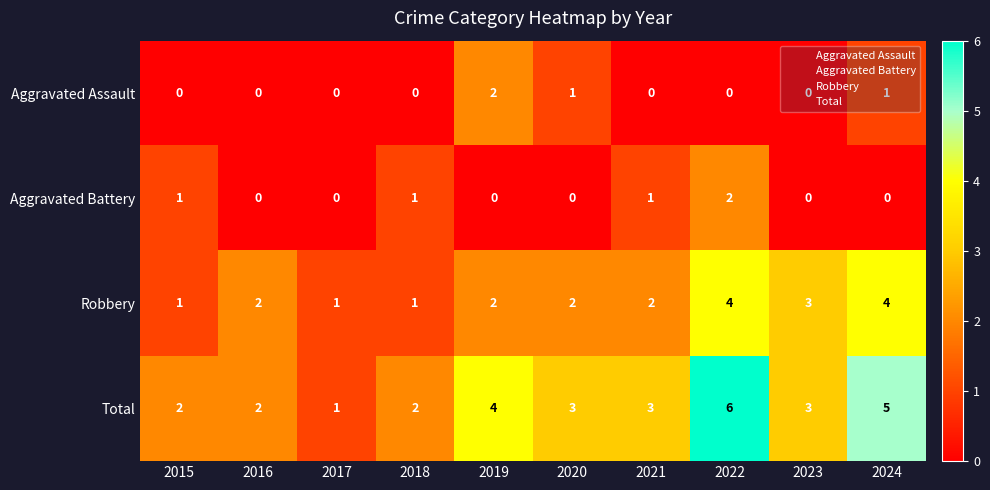

What is the difference between the highest and lowest values at 2022?

6